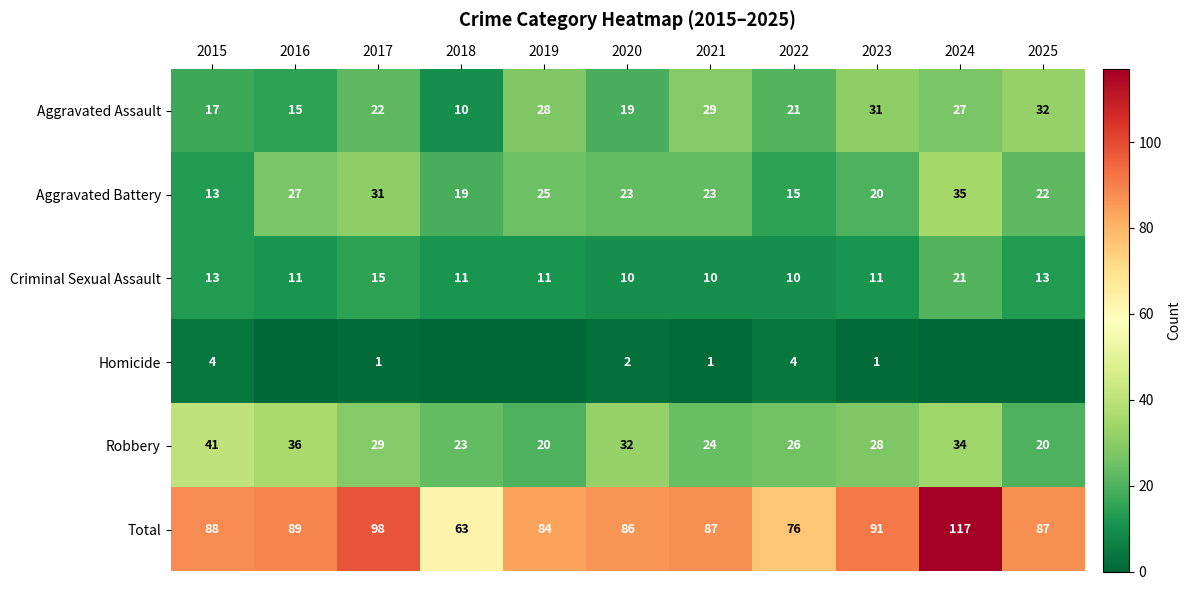

Is it true that Aggravated Battery equals 35 at 2021?

False